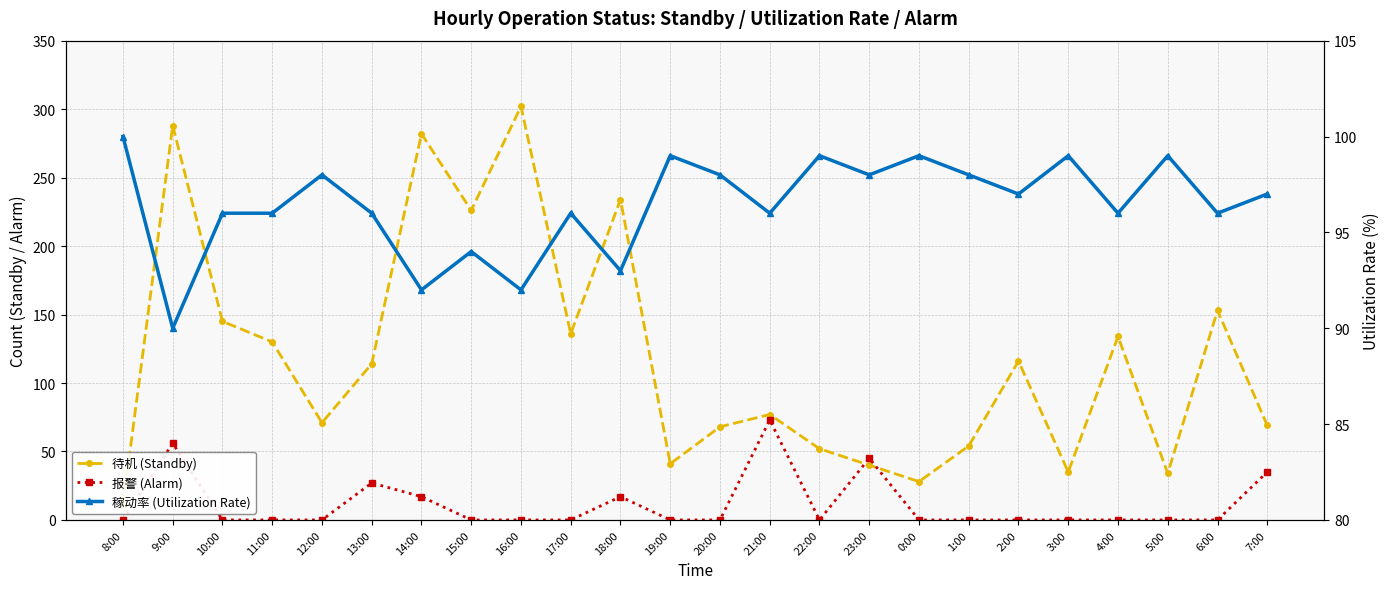

Which series has the widest spread of values?

待机 (Standby)